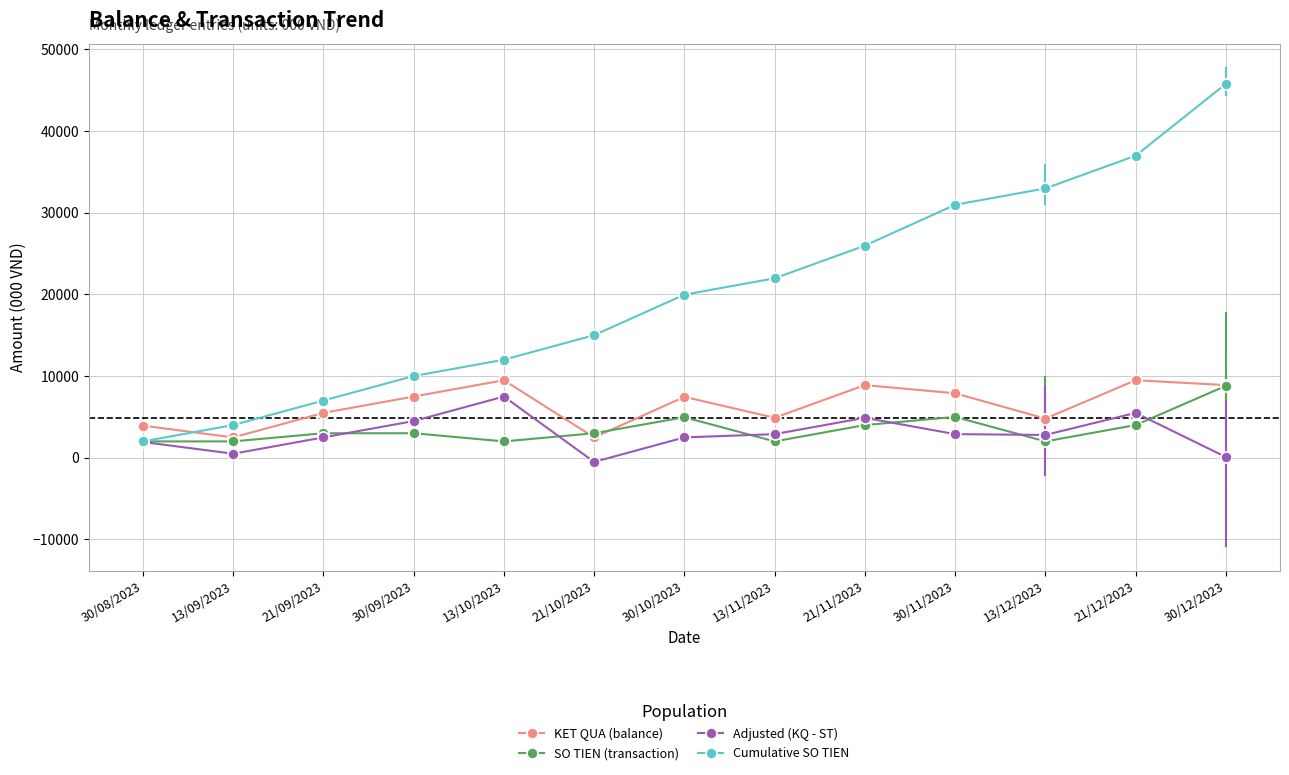

What is the label of the 6th point from the left?

21/10/2023